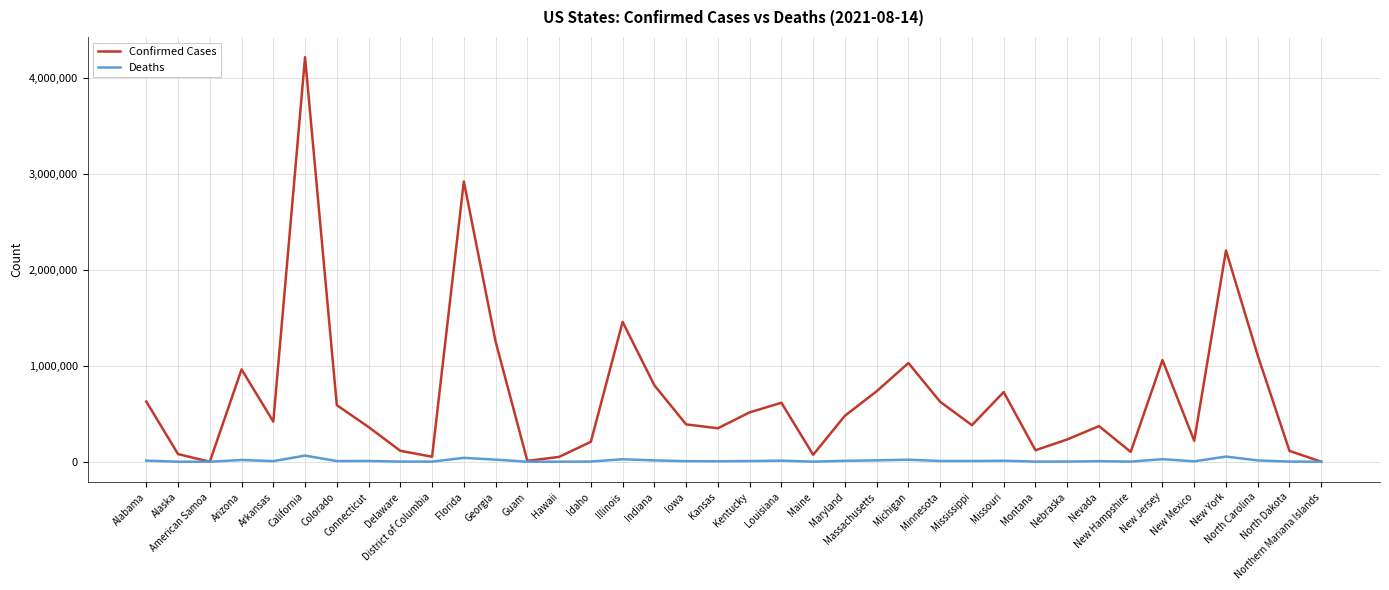

Which category has the highest value in the Confirmed Cases series?

California